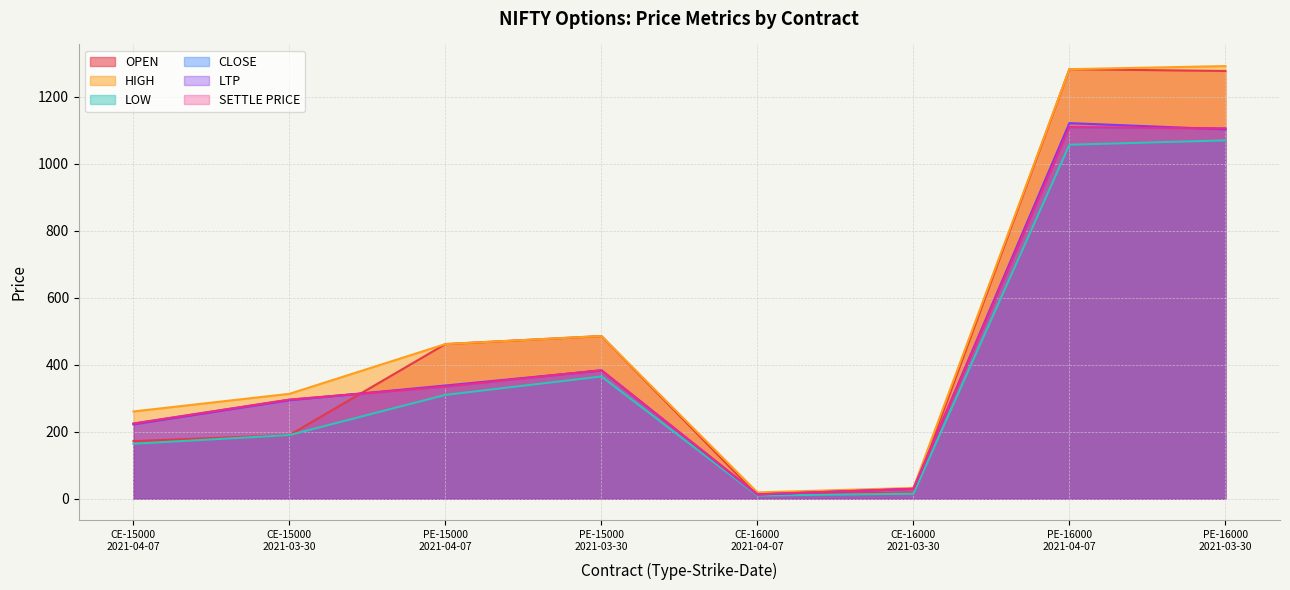

Does the chart display data point markers on the line(s)?

No